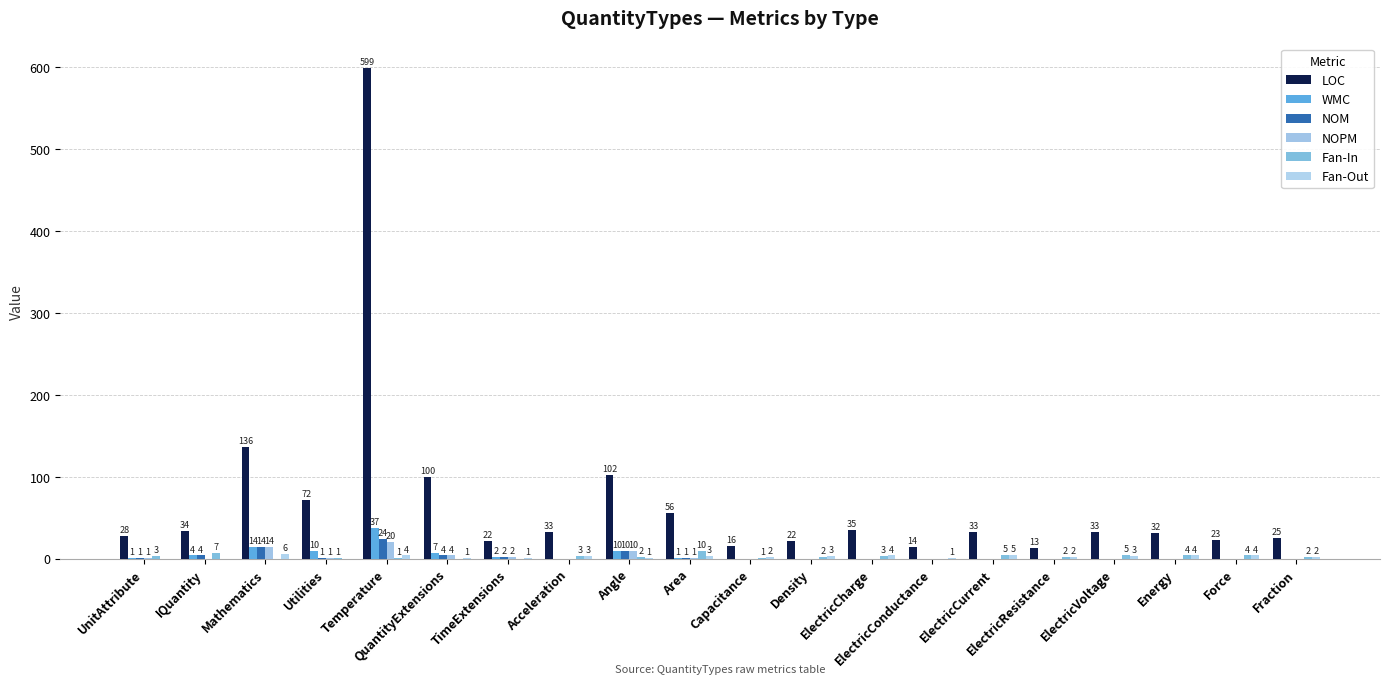

What is the label of the 12th bar from the left?

Density